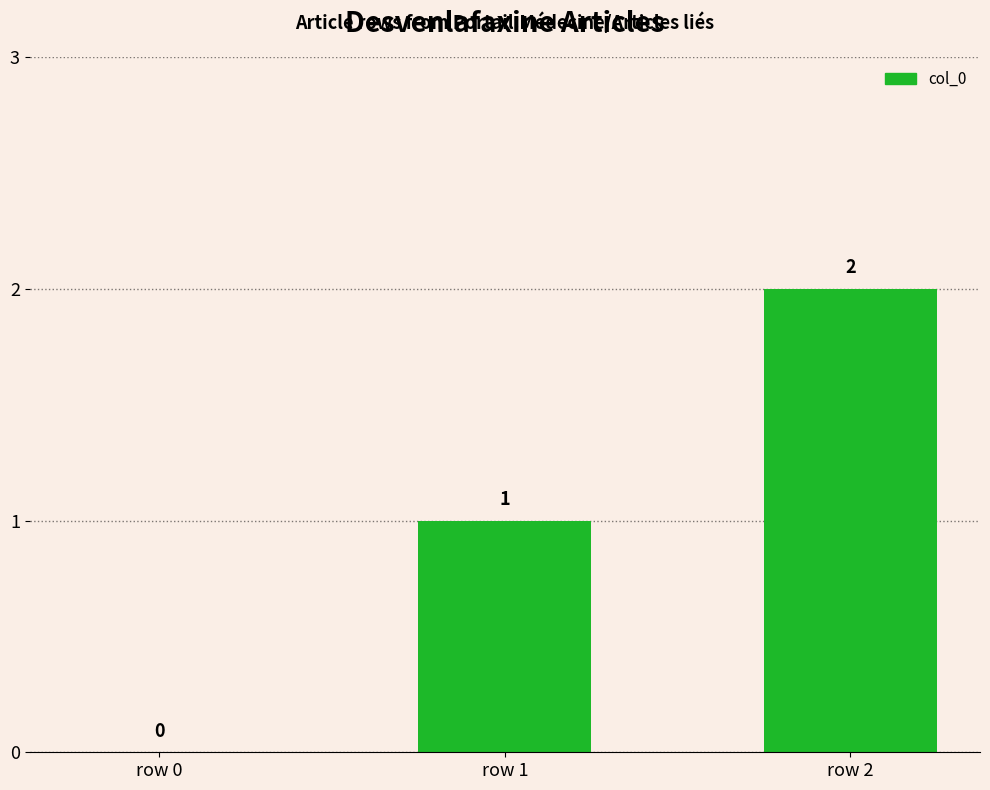

What is the sum of the values at row 2 and row 1?

3